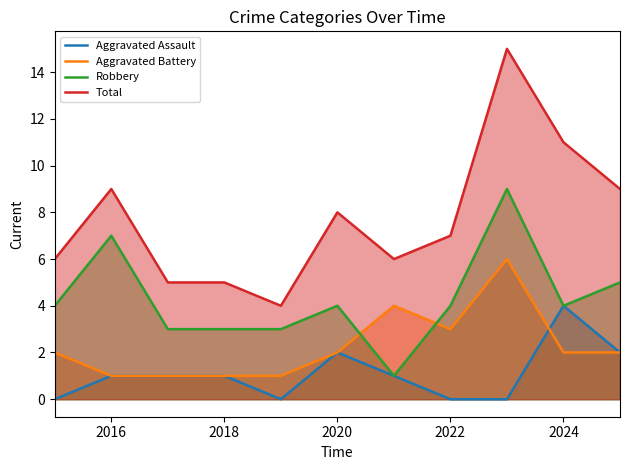

List the series in order of their peak value, lowest first.

Aggravated Assault, Aggravated Battery, Robbery, Total